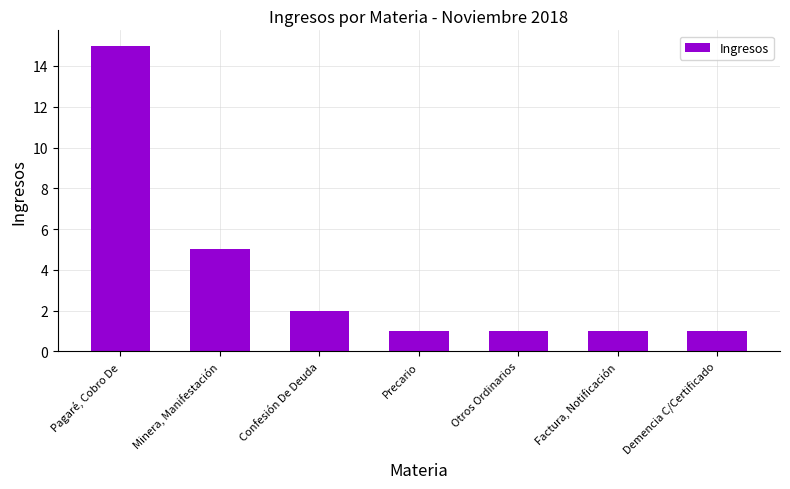

Is it true that the value at Otros Ordinarios is 1?

True